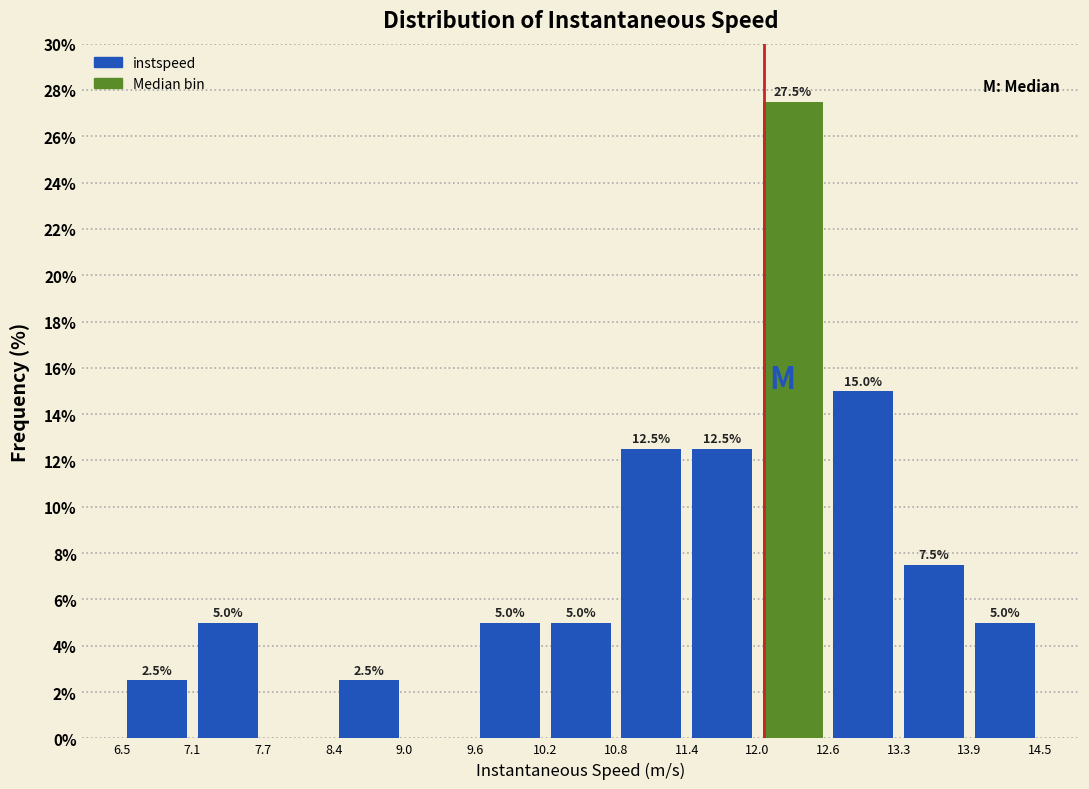

Over which range of the x-axis is the bar tallest?

12.0 to 12.6